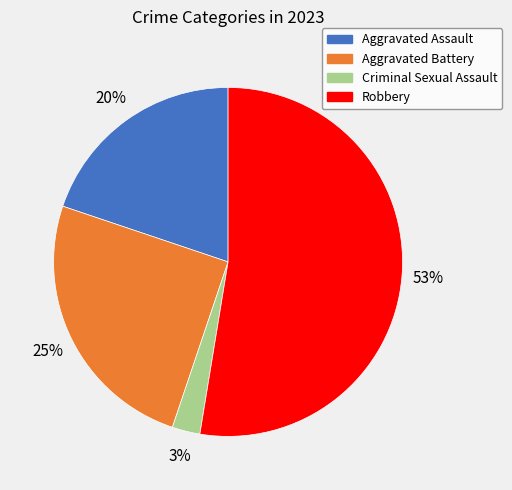

To the nearest percent, what is the difference between the Aggravated Battery and Criminal Sexual Assault slice percentages?

22%